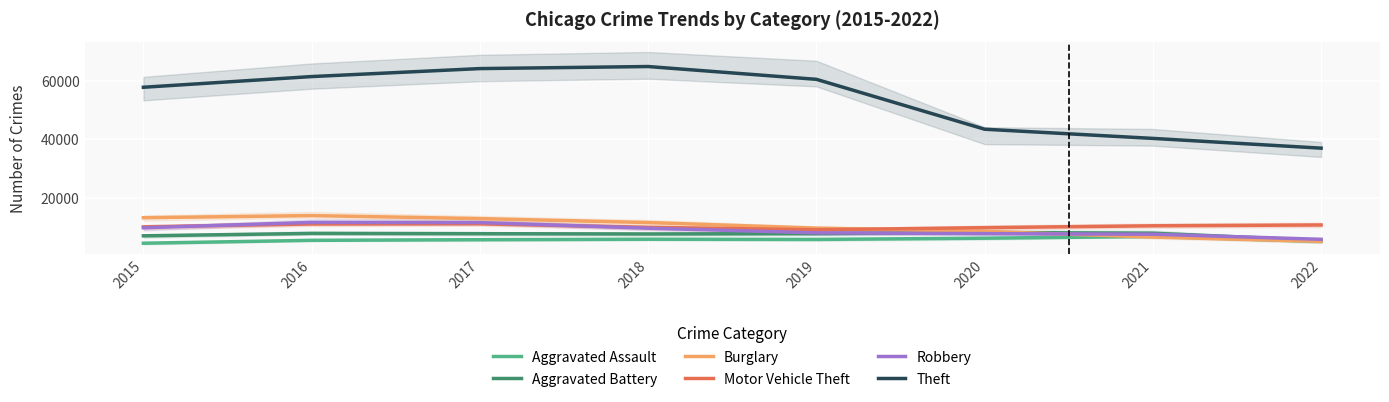

The Robbery series shows 10409.4 at 2022. True or false?

False